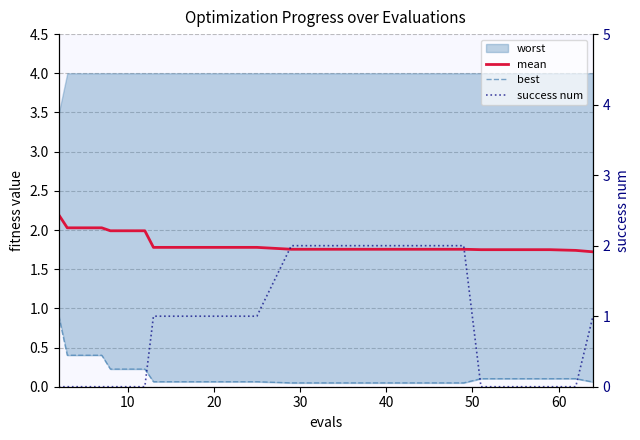

Which series ends up on top after the final intersection of success num and mean?

mean